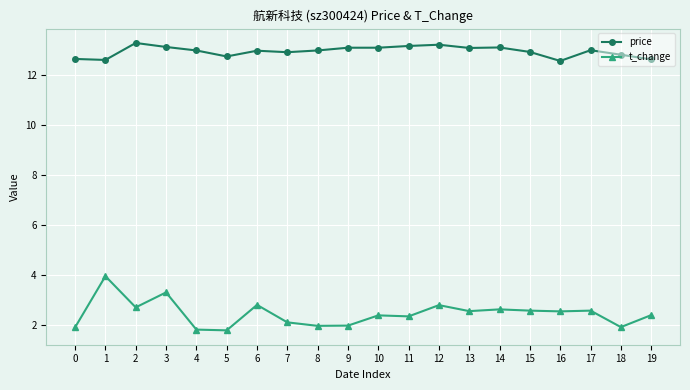

What is the greatest value displayed?

13.3